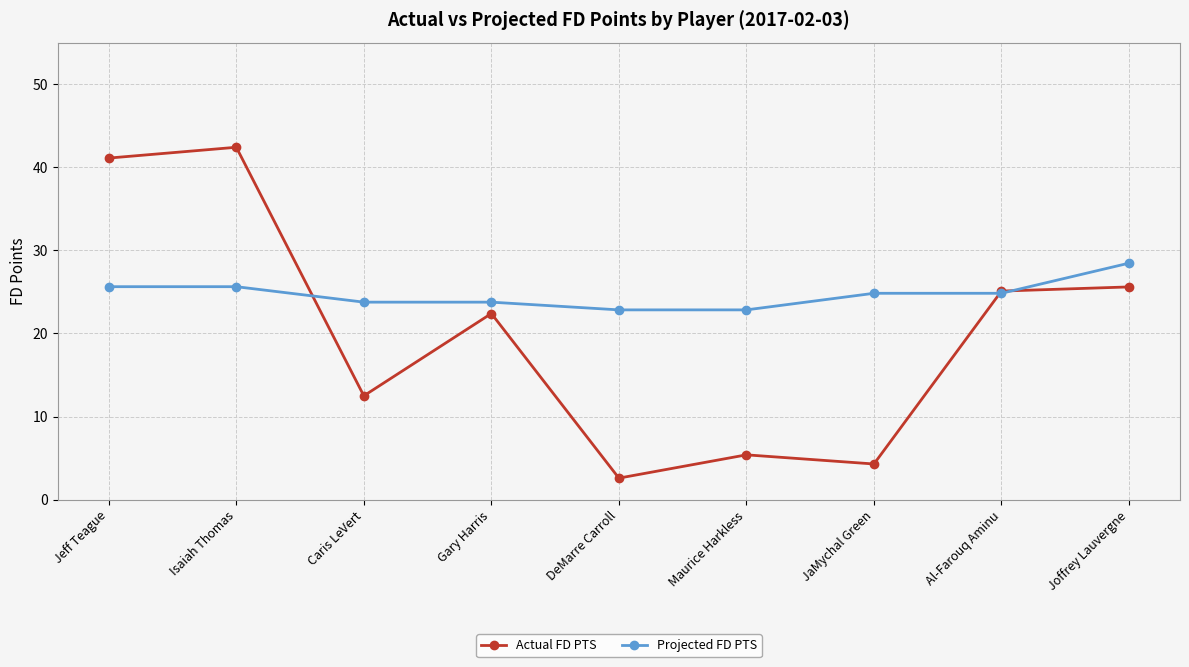

What value does the Projected FD PTS series have at Al-Farouq Aminu?

24.8